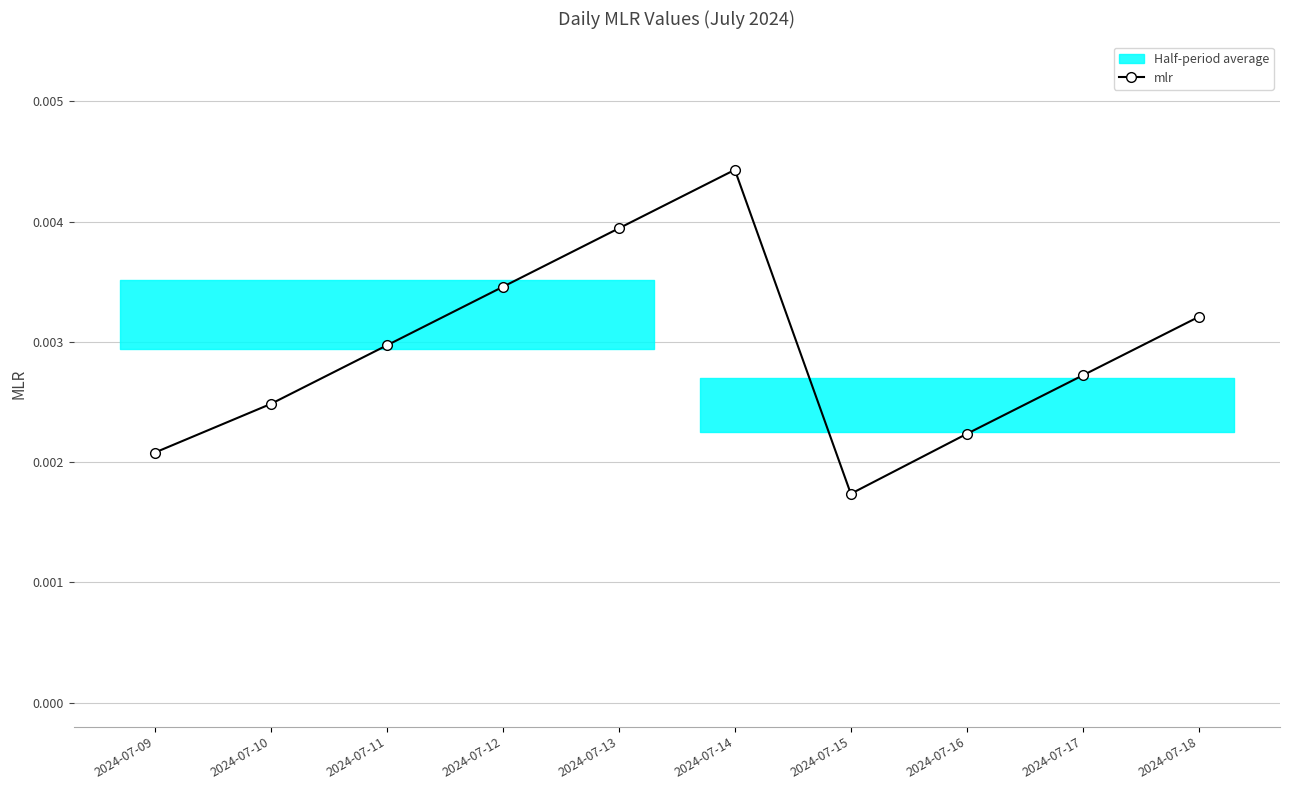

True or false: the data shows 0.0 at 2024-07-11.

True